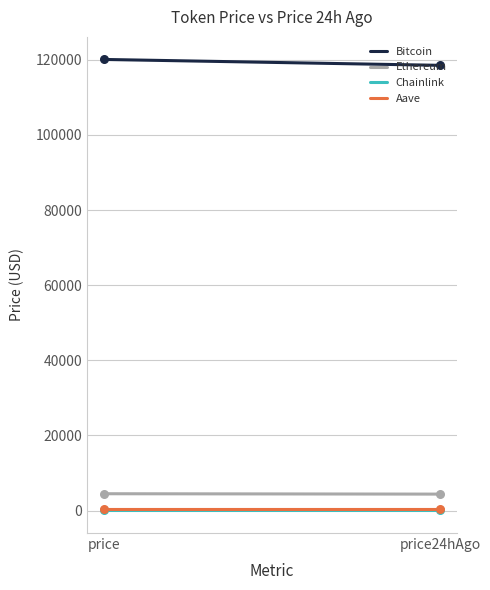

Which series reaches the minimum Y coordinate?

Chainlink